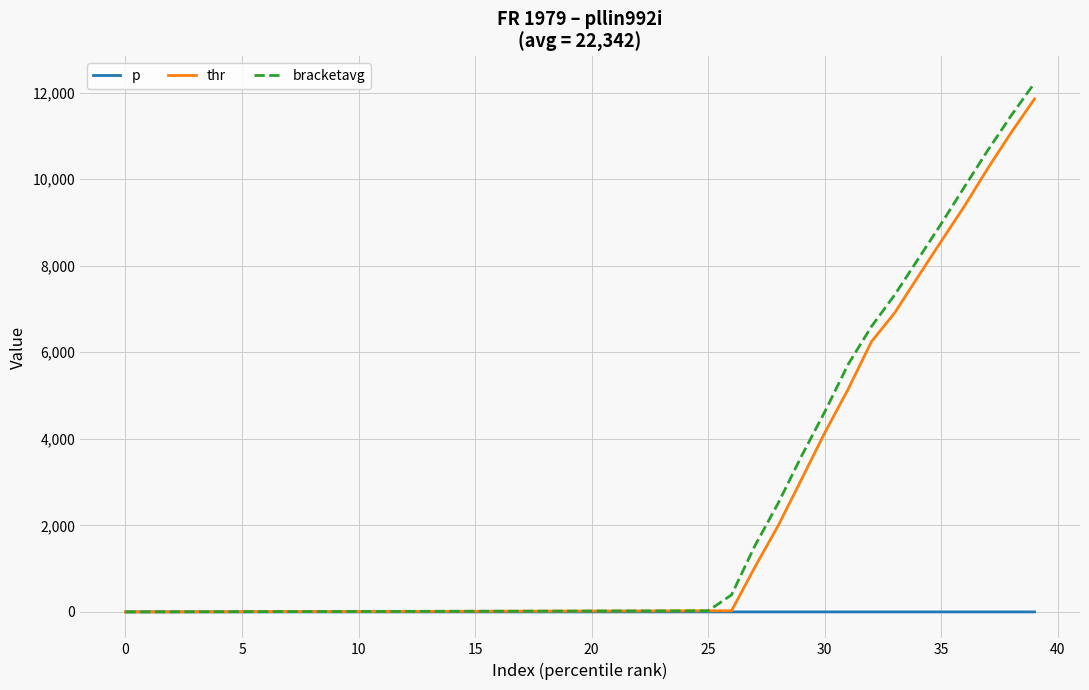

What is the greatest value displayed?

12222.9